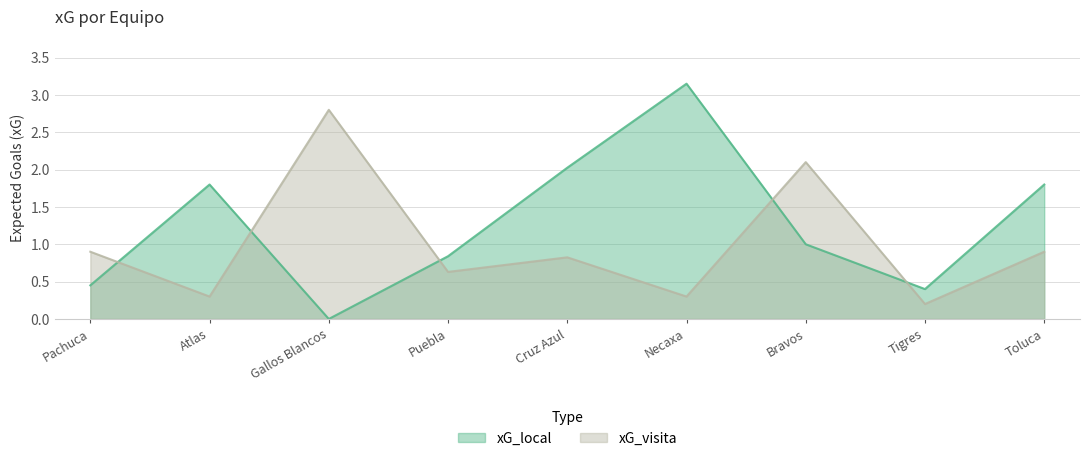

Is it true that xG_visita equals 0.2 at Tigres?

True